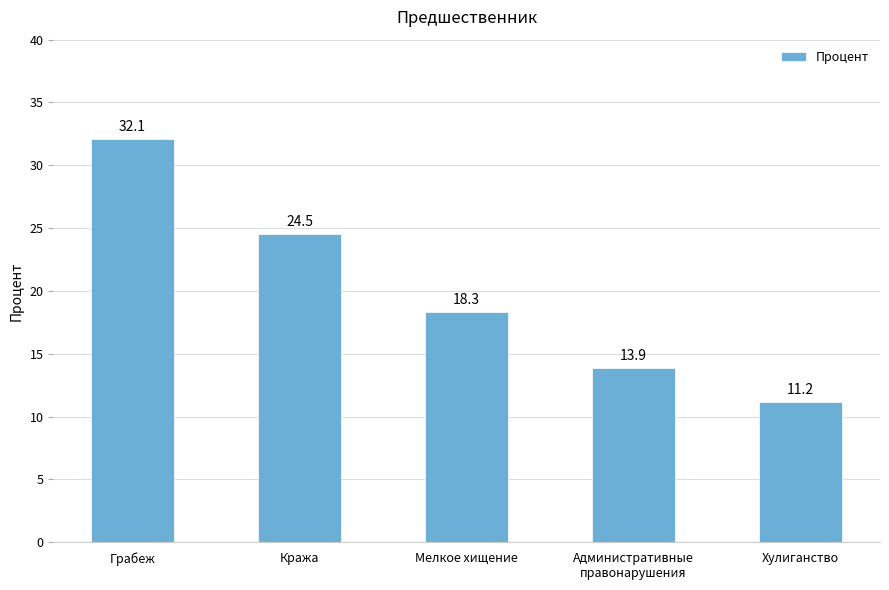

What position from the right is Хулиганство?

1